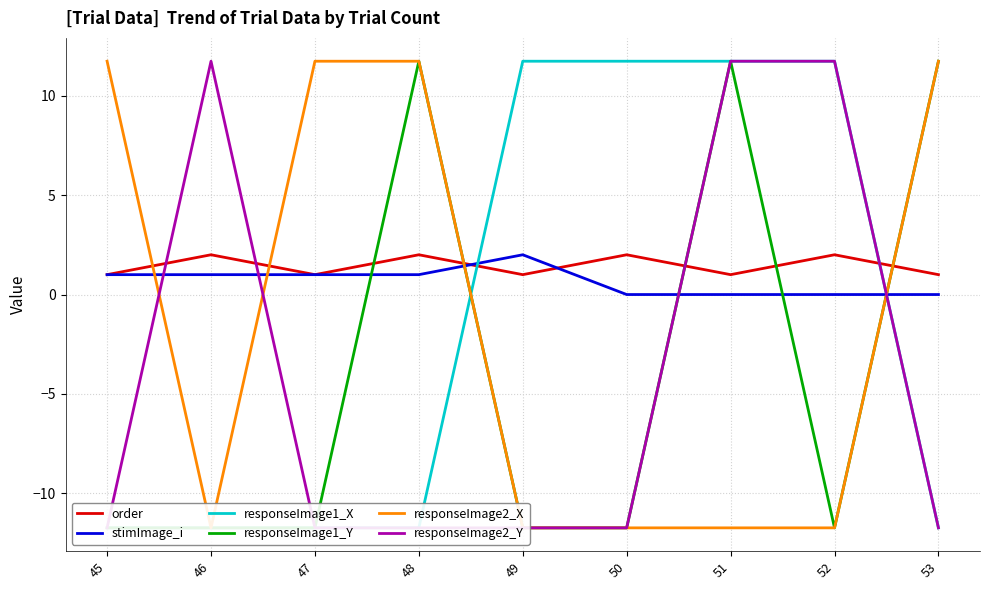

What is the spread (max minus min) of values at 52?

23.5